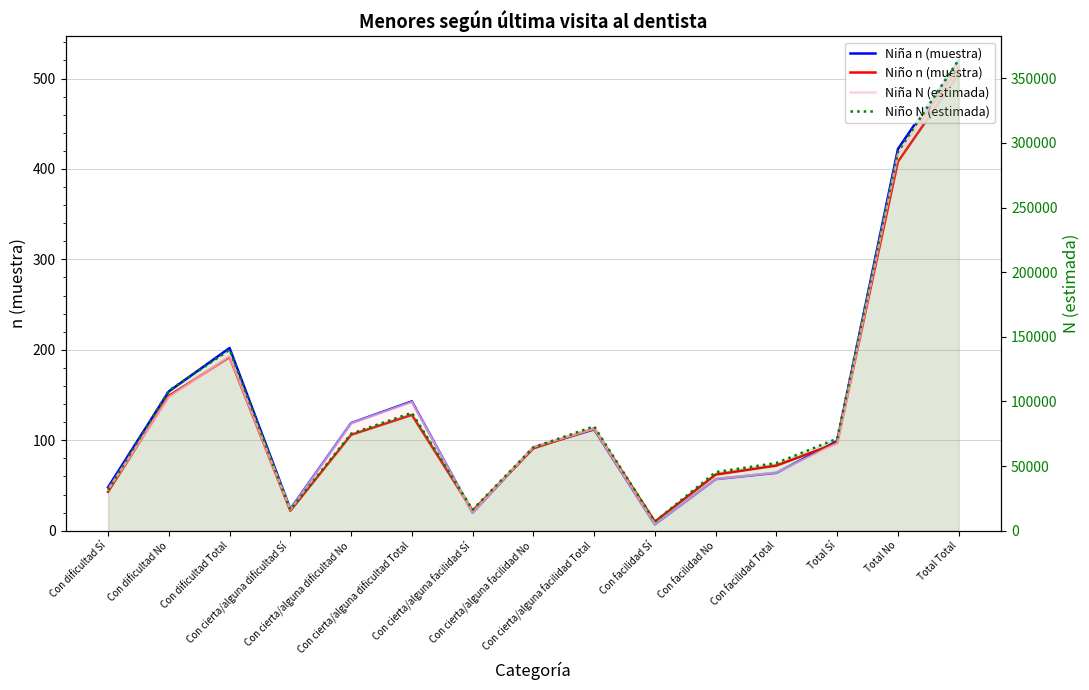

Between Con cierta/alguna facilidad Total and Con cierta/alguna facilidad No, which is larger?

Con cierta/alguna facilidad Total